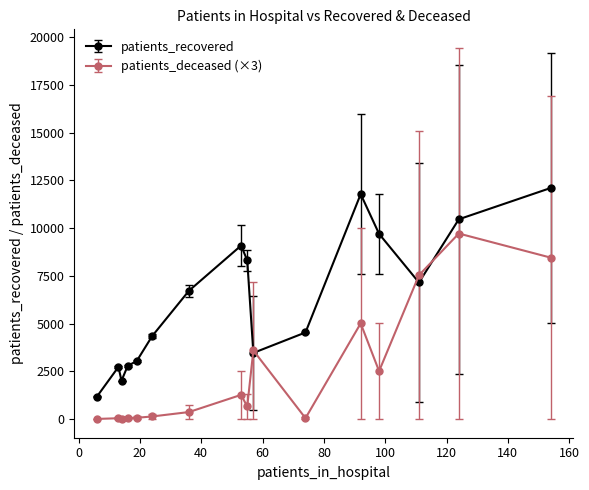

Which series has the largest total across all categories?

patients_recovered